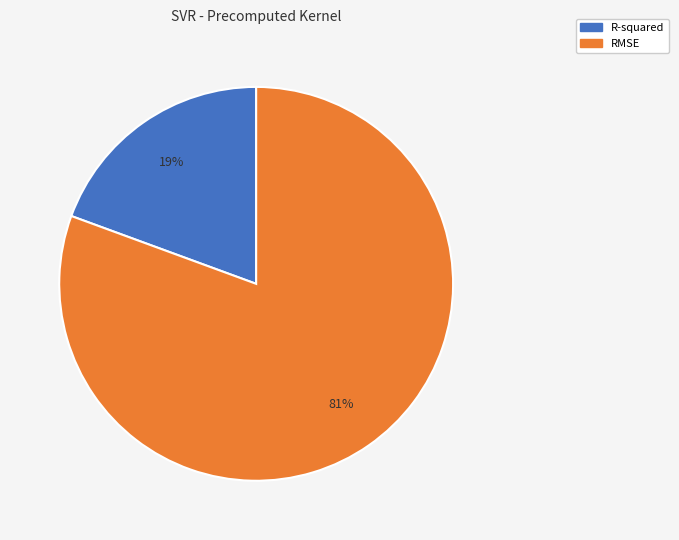

To the nearest percent, what is the combined percentage of RMSE and R-squared?

100%